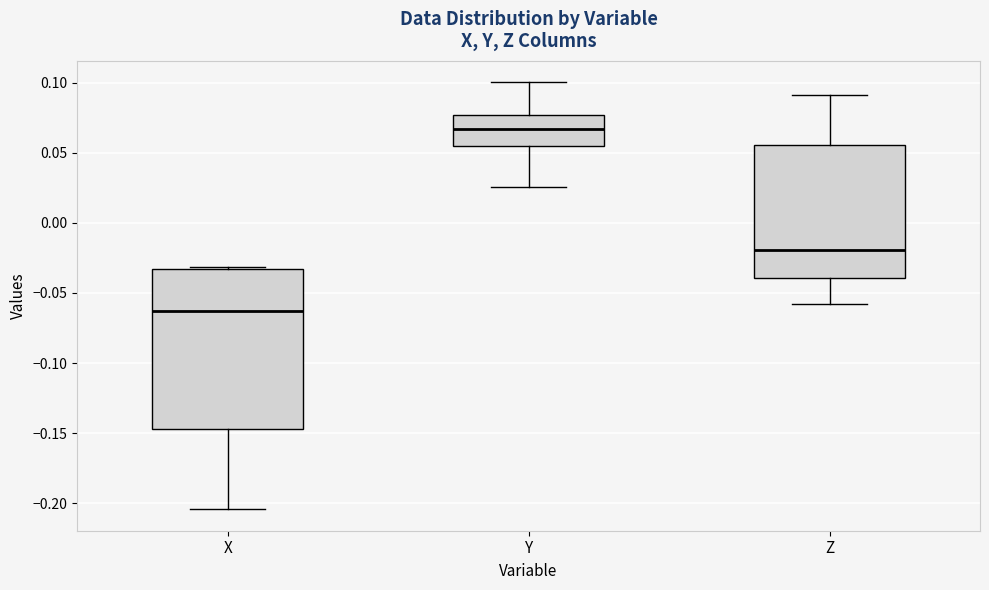

Which box is the tallest, from its lower edge to its upper edge?

X